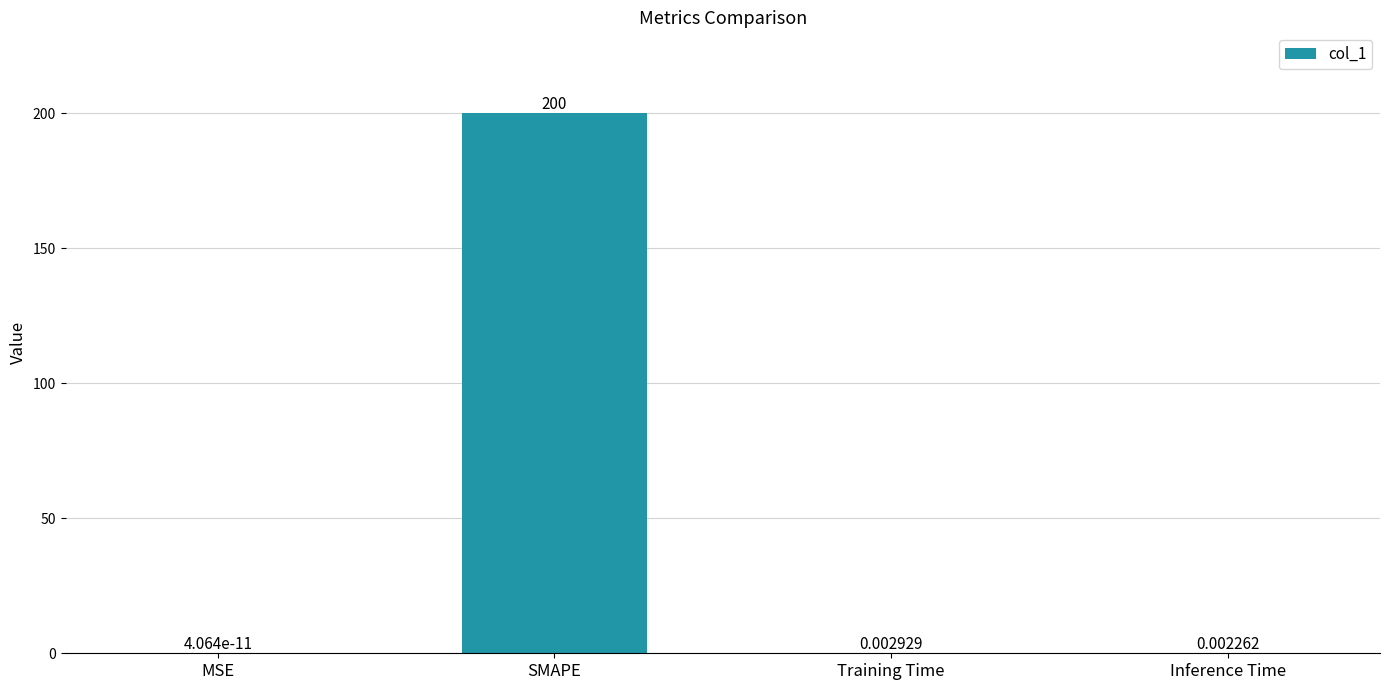

What is the maximum value shown in the chart?

200.0